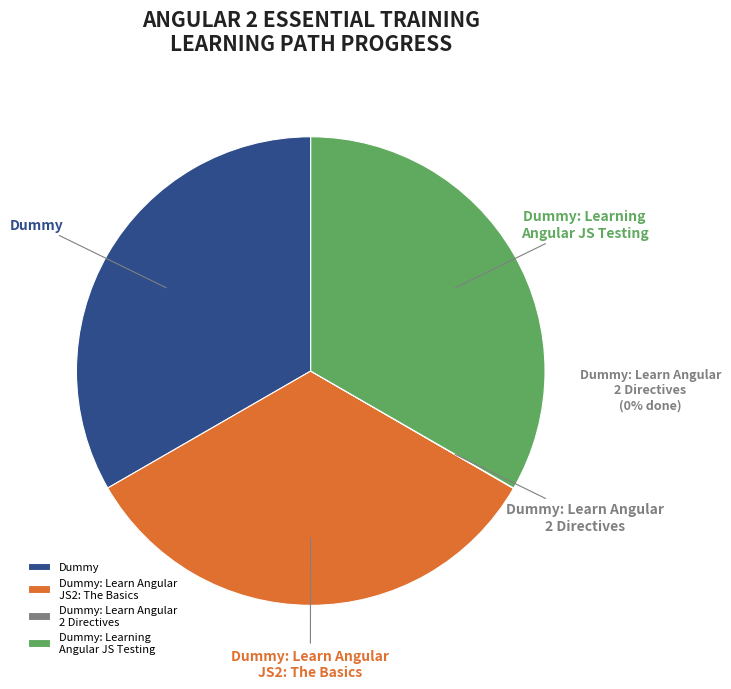

What is the ratio of the value at Dummy to the value at Dummy: Learning Angular JS Testing?

1.0